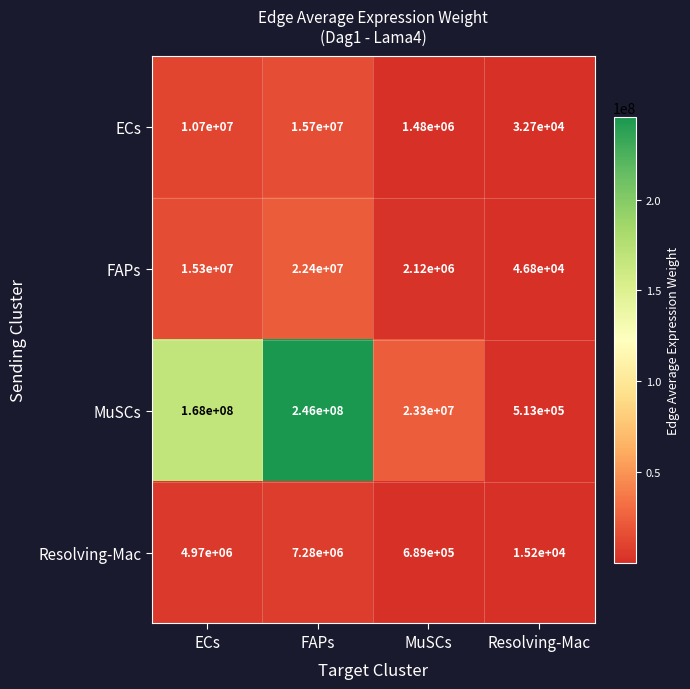

What is the approximate value of ECs at ECs, to the nearest 100?

10700000